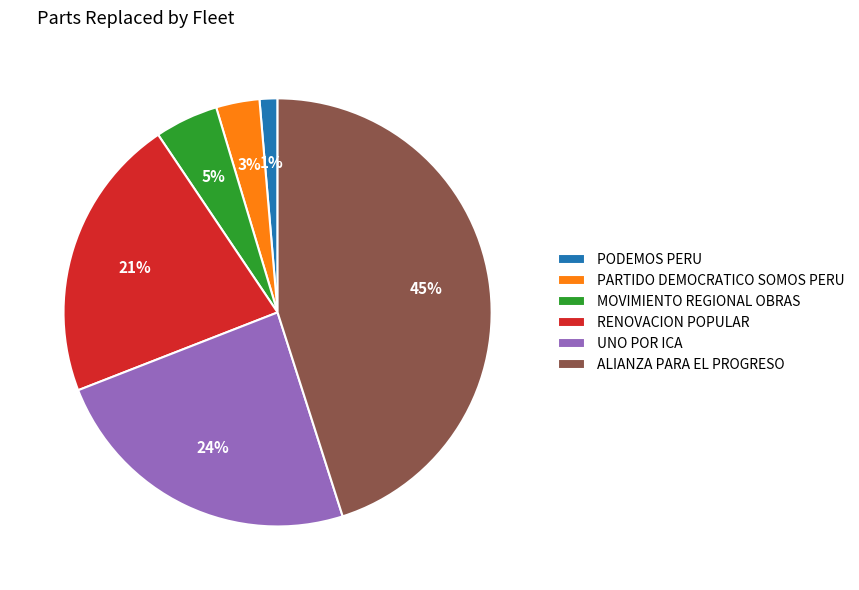

Which category has the biggest portion of the pie?

ALIANZA PARA EL PROGRESO